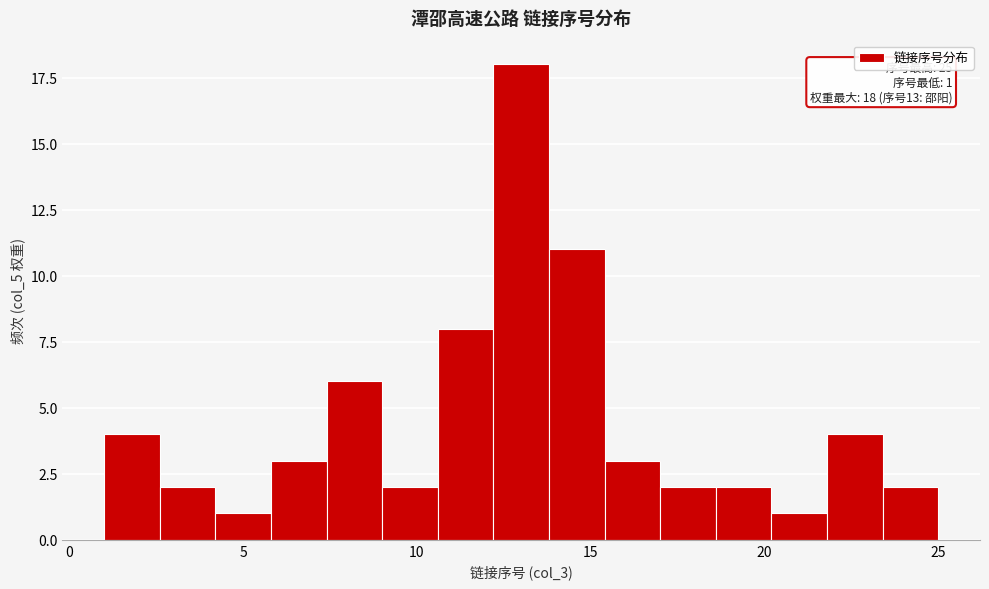

Around what value on the x-axis is the tallest bar? Give the approximate position of its centre, as read against the axis.

13.0